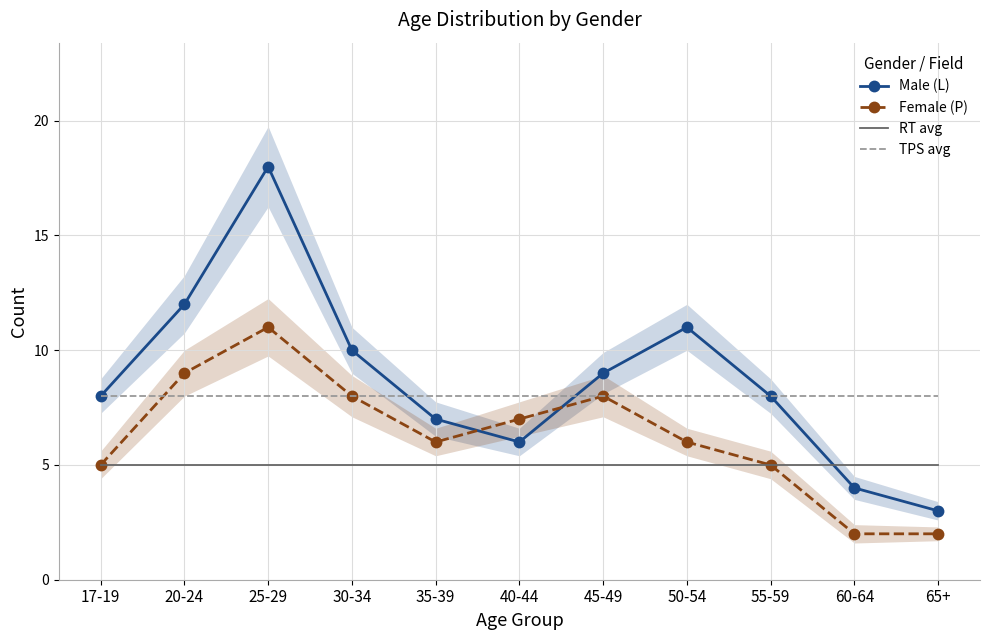

Between 50-54 and 35-39, which is larger?

50-54